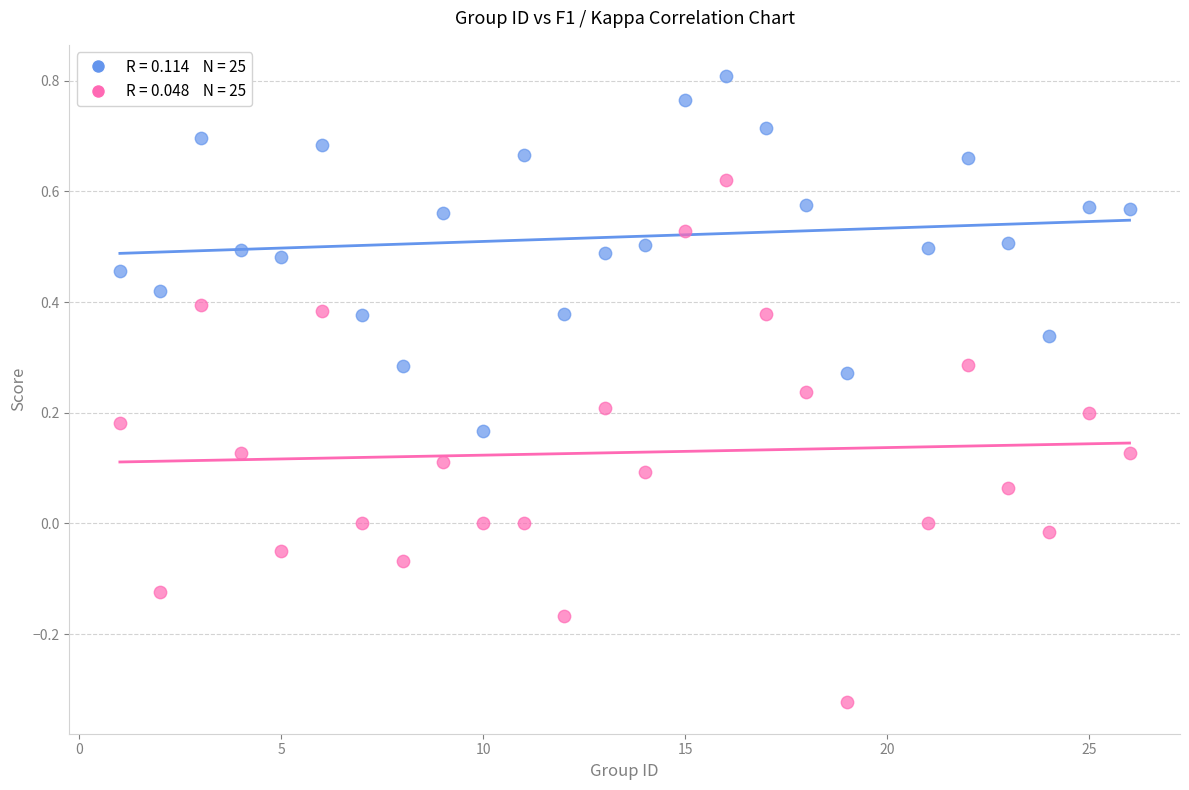

Across all data points, what is the range of Y values (max minus min)?

1.1